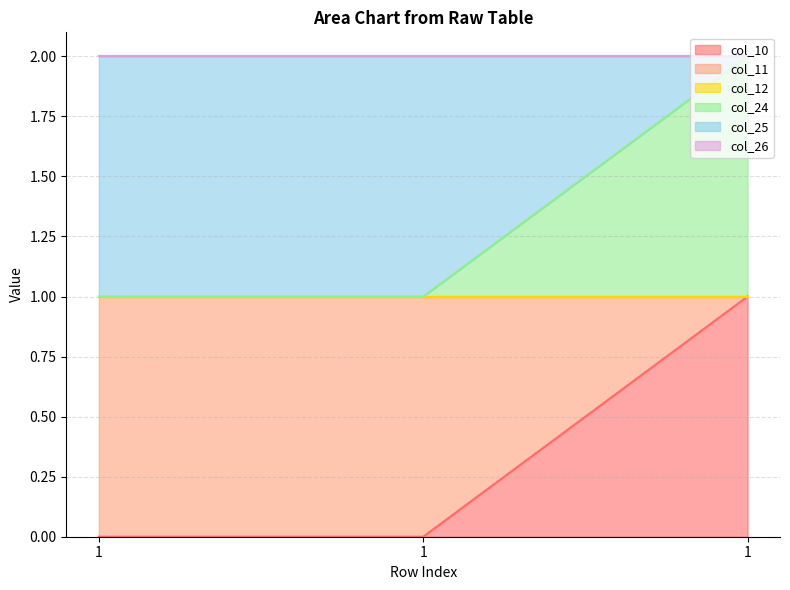

Which has a higher value, 1 or 1?

1